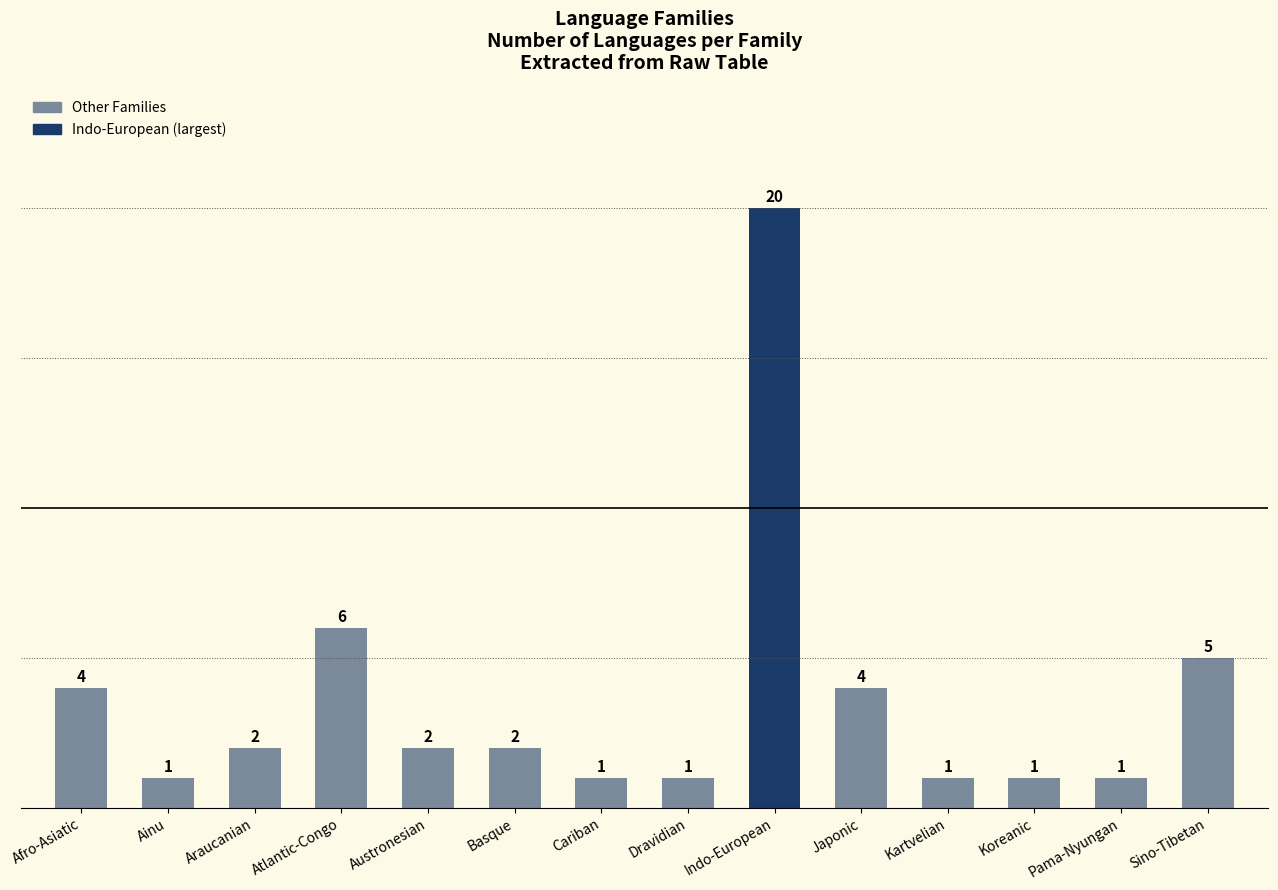

What is the average value?

4